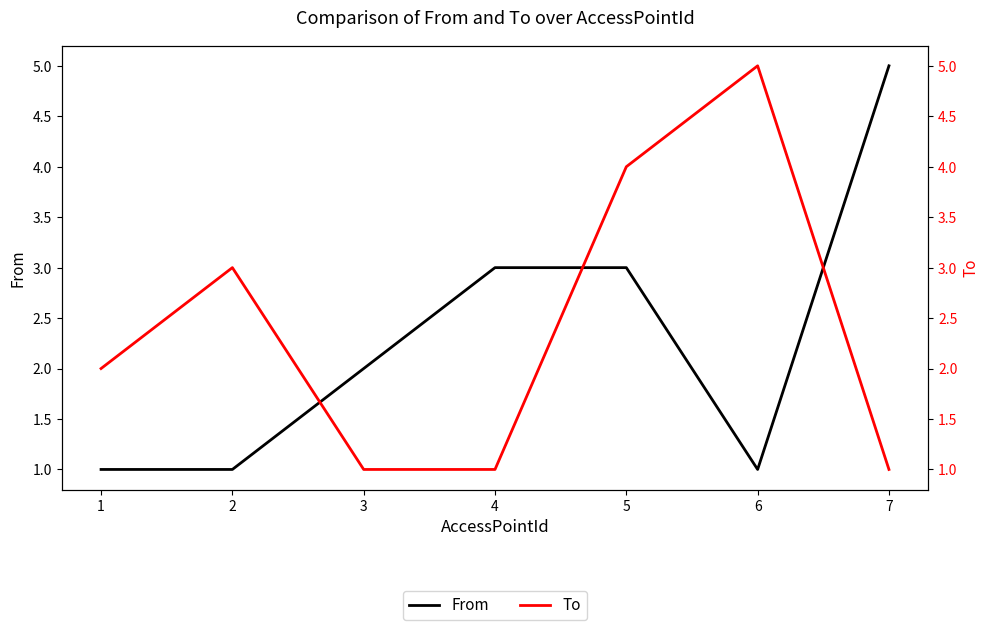

How many times do From and To cross each other?

3